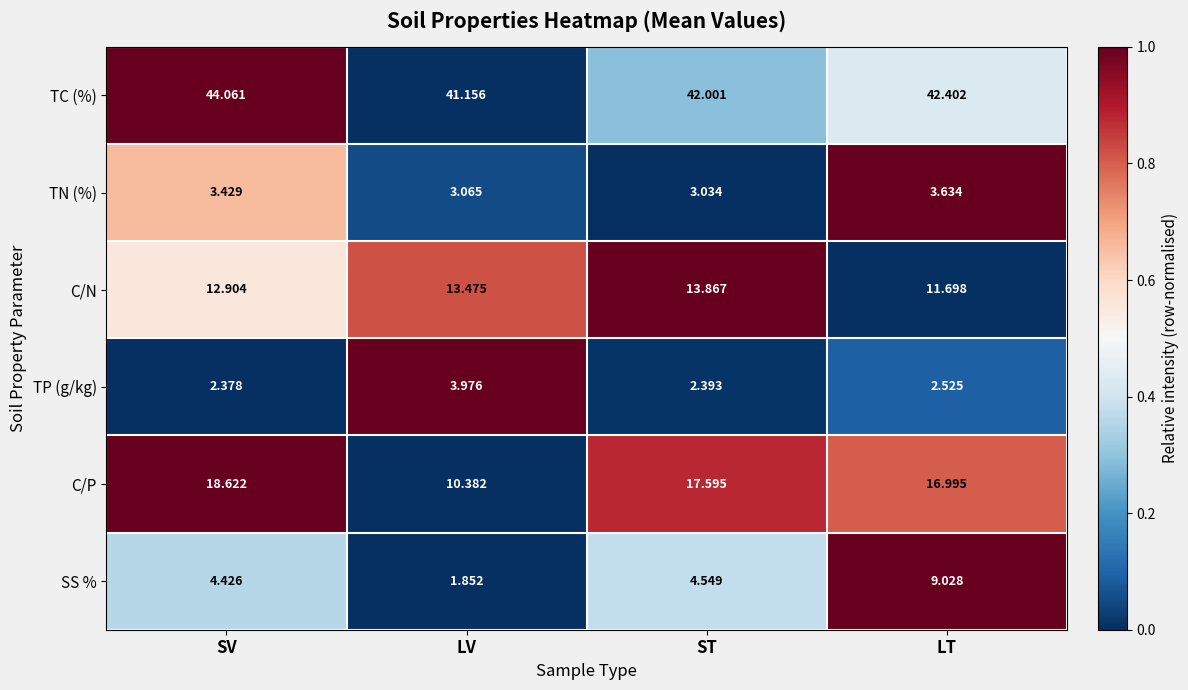

At which label does TN (%) reach its peak?

LT